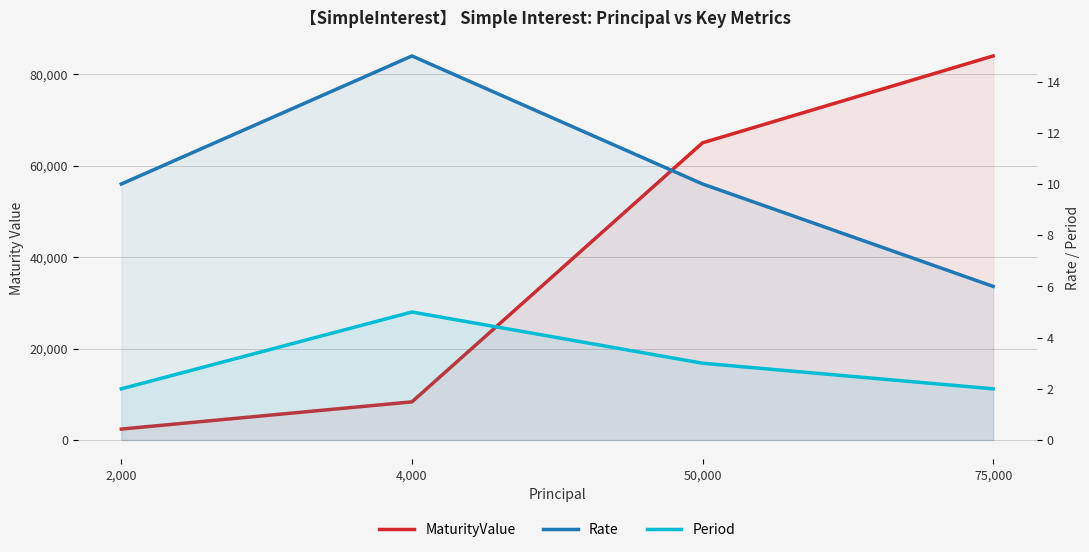

Does the chart have visible grid lines?

Yes